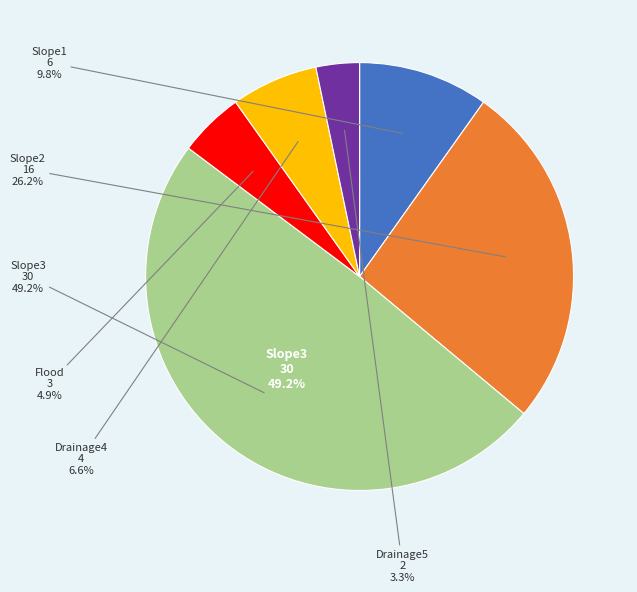

To the nearest percent, what percentage of the pie is Drainage5?

3%